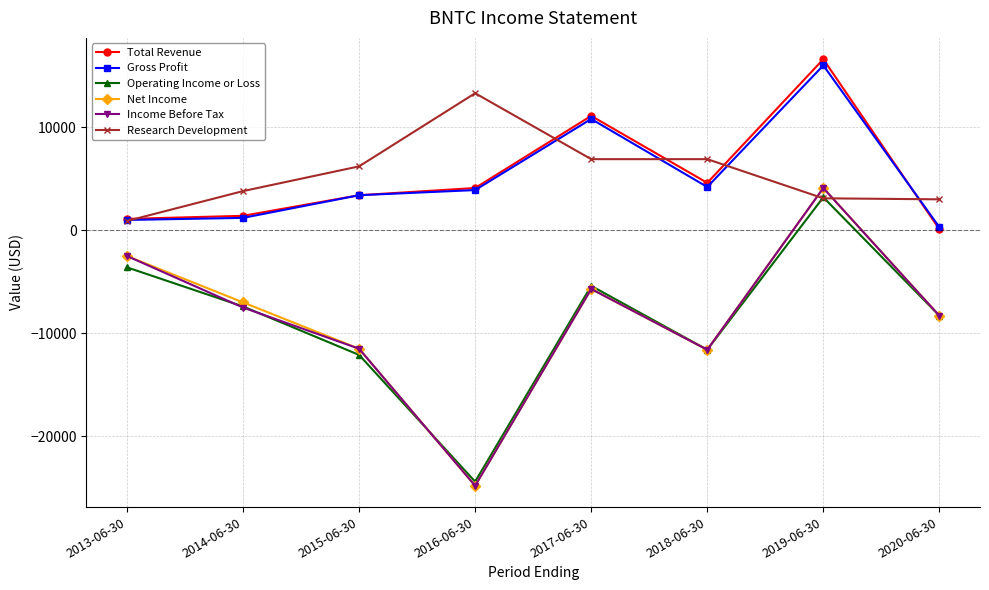

True or false: Operating Income or Loss and Gross Profit intersect in this chart.

False